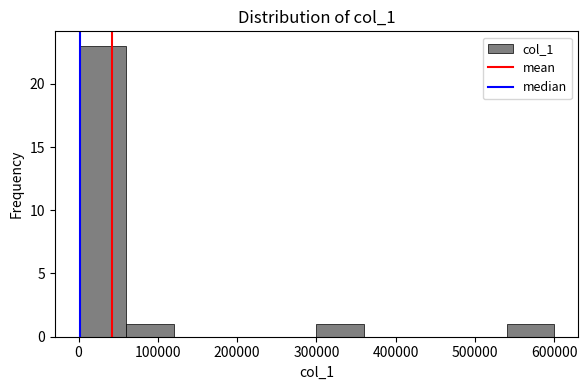

What is the height of the bar covering 540000 to 600000 on the x-axis? Neither the bar edges nor the heights are printed on the chart, so give them approximately, as read against the axes.

1